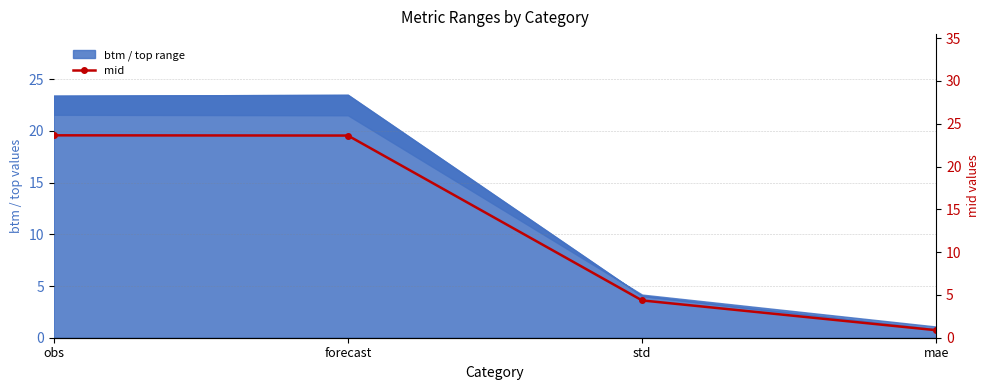

True or false: the data shows 4.4 at std.

True